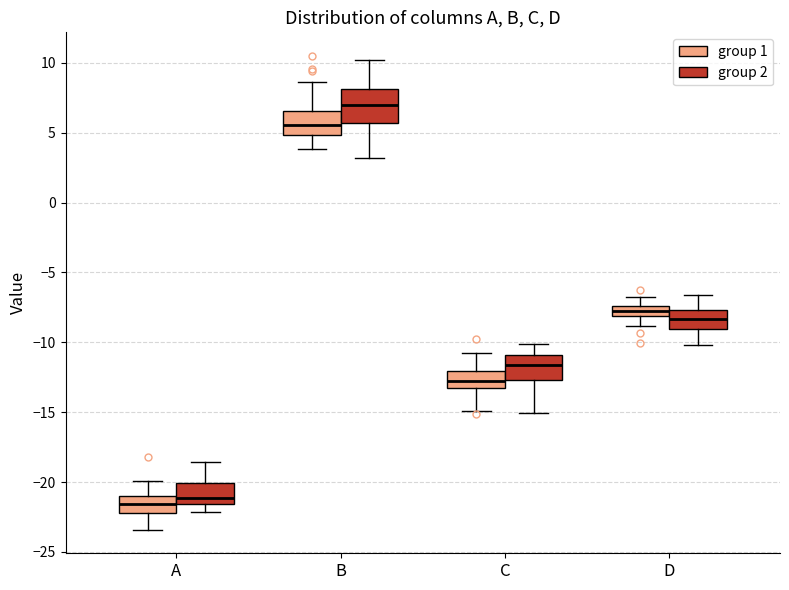

Where does the median line of the box for B (group 1) sit on the y-axis? The values are not printed on the chart, so give them approximately, as read against the axis.

5.5